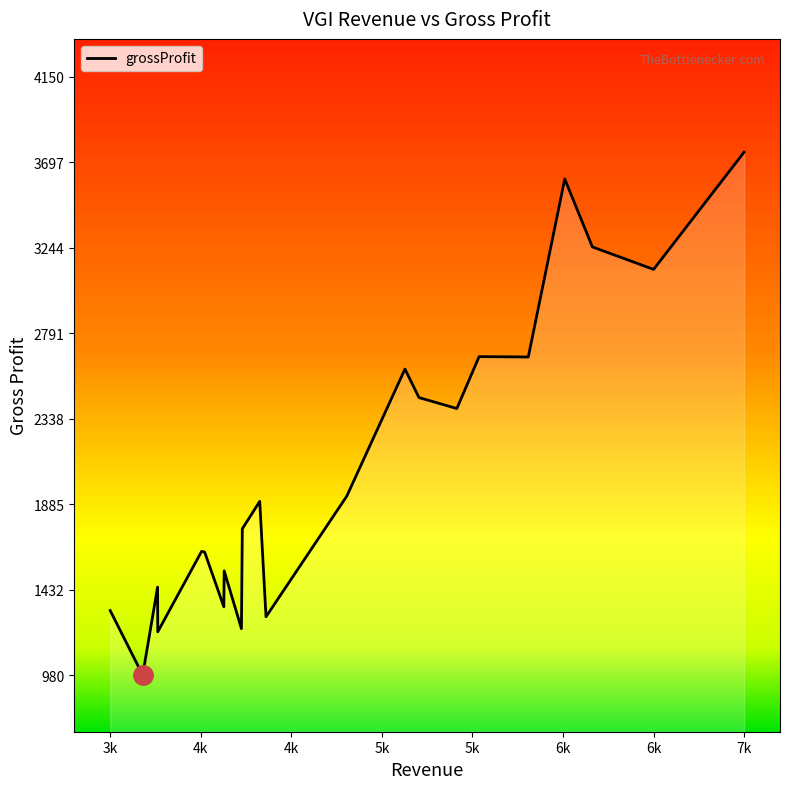

What is the maximum value shown in the chart?

3750